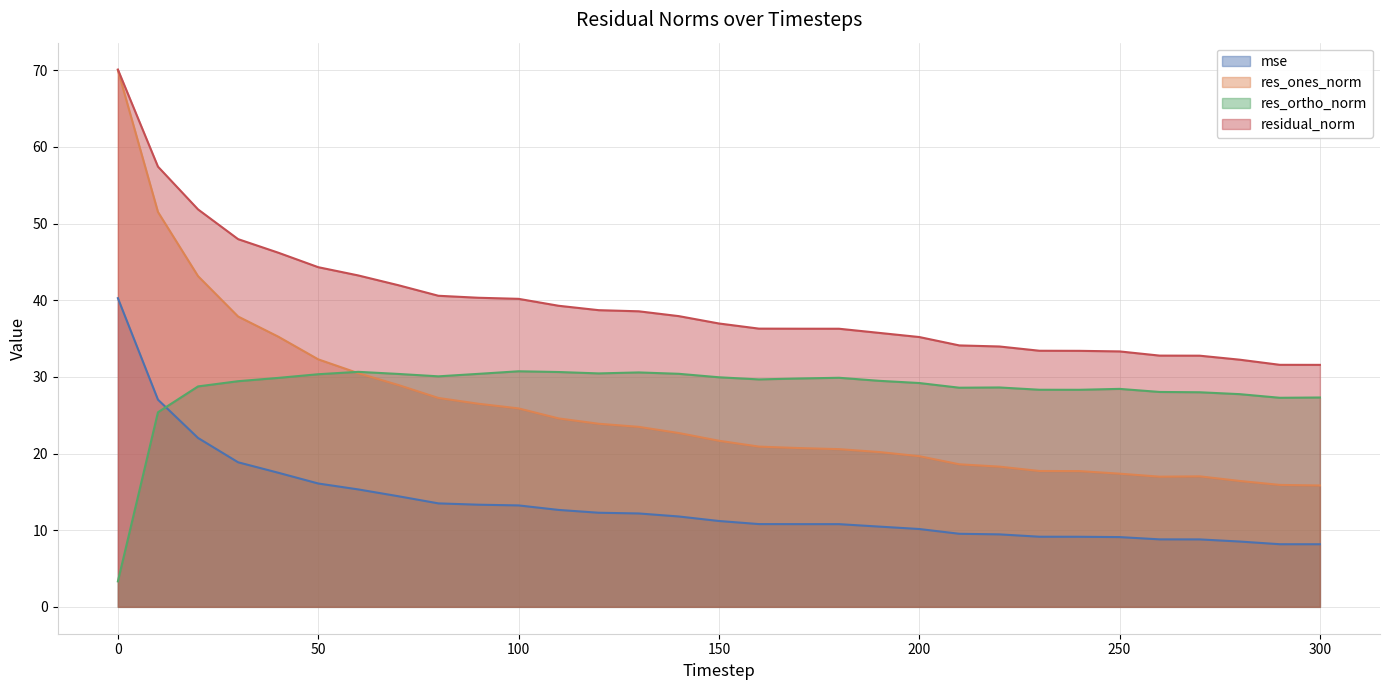

What are all the series names shown in the legend?

mse, res_ones_norm, res_ortho_norm, residual_norm